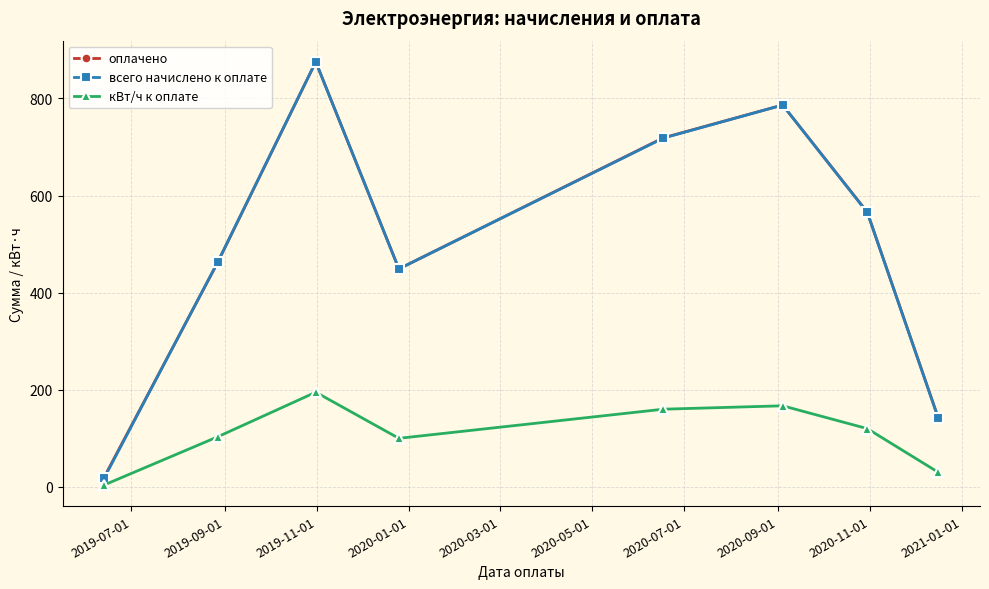

True or false: всего начислено к оплате has more than 0 interior local peaks.

True